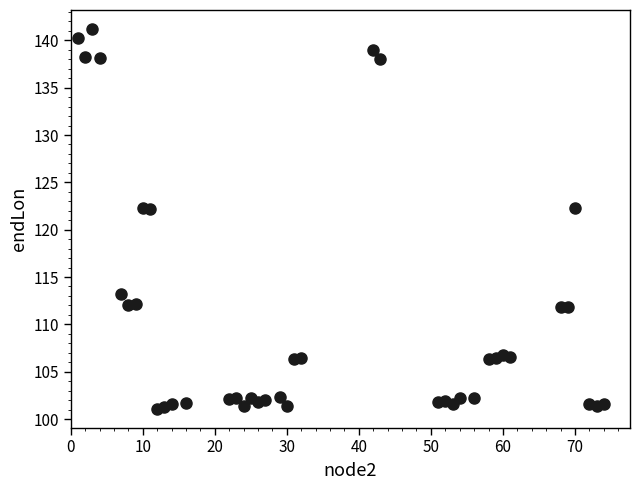

What is the range of X values (max minus min)?

73.0